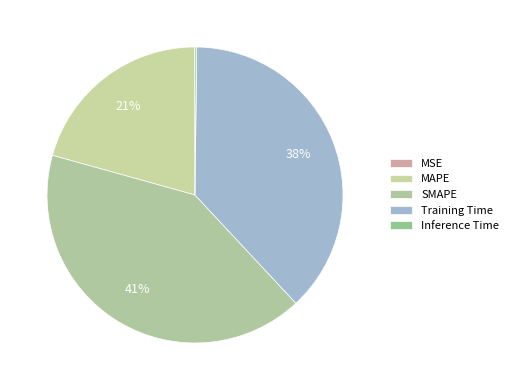

Which category has the biggest portion of the pie?

SMAPE